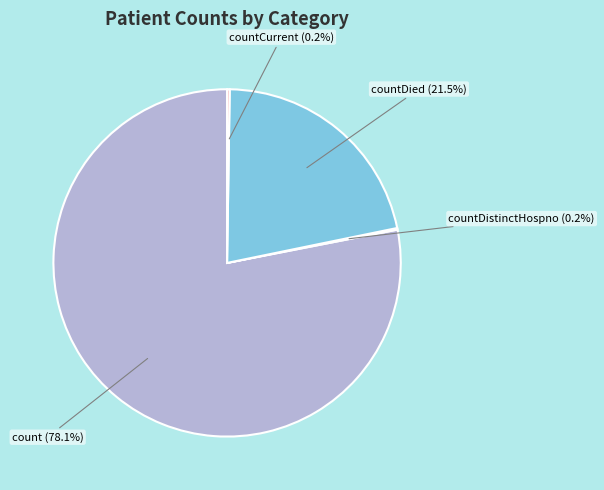

The countDied slice represents 10% of the pie. True or false?

False